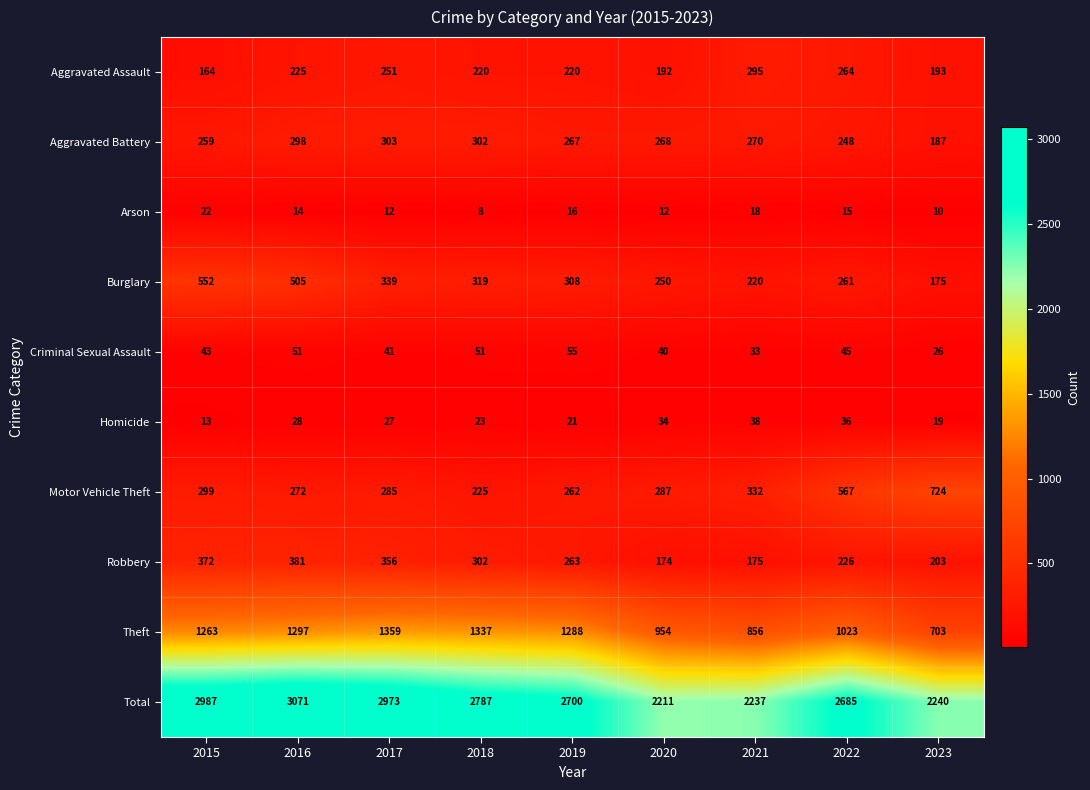

Which series has the largest total across all categories?

Total